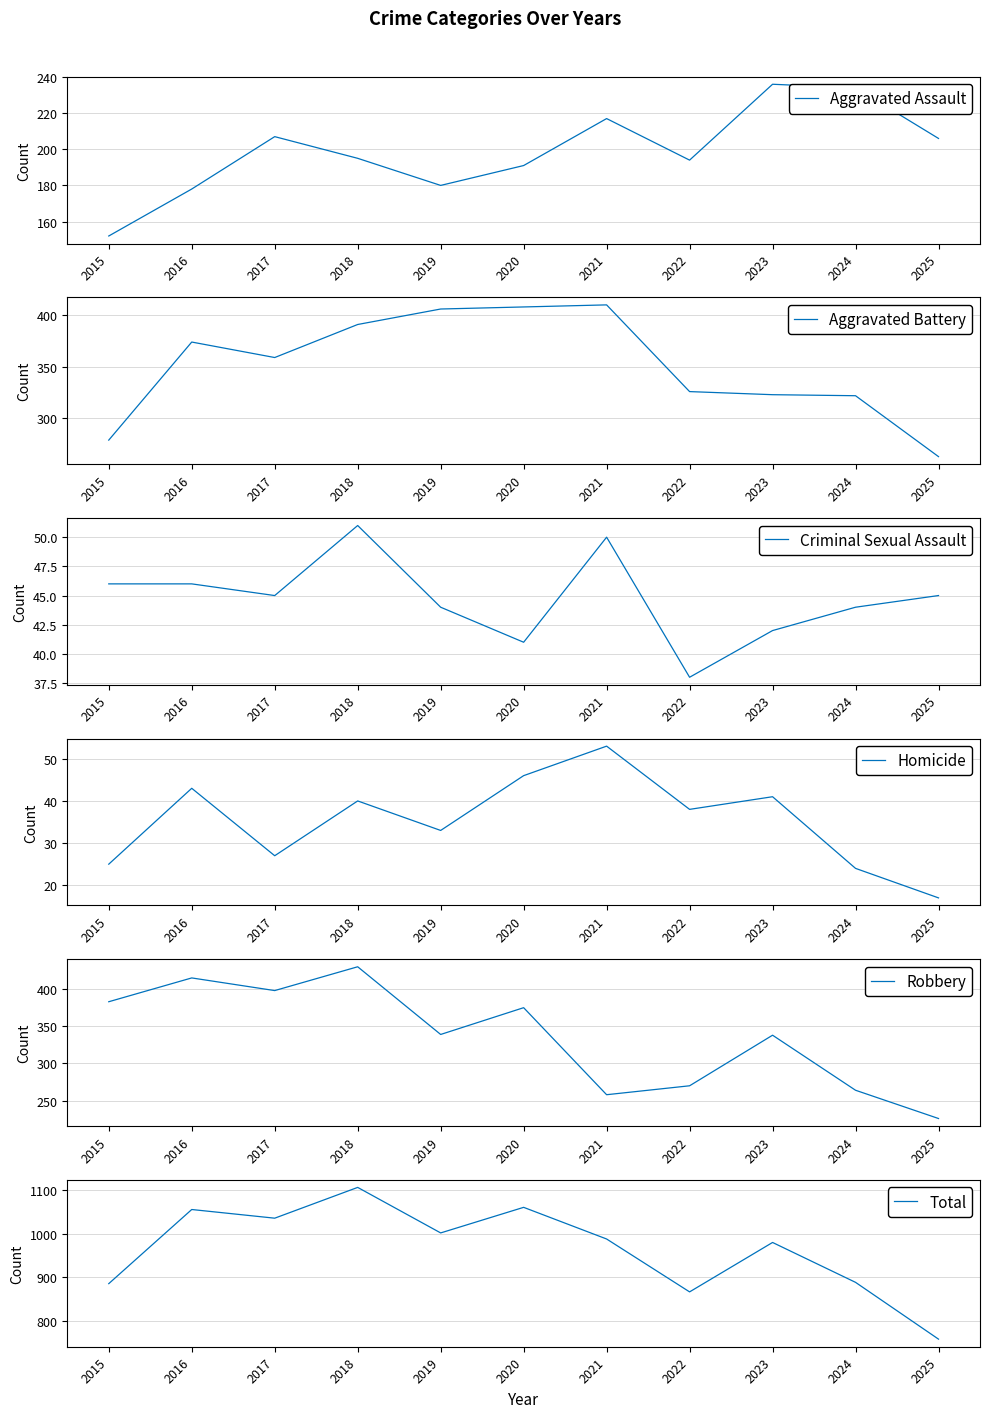

What are all the series names shown in the legend?

Aggravated Assault, Aggravated Battery, Criminal Sexual Assault, Homicide, Robbery, Total